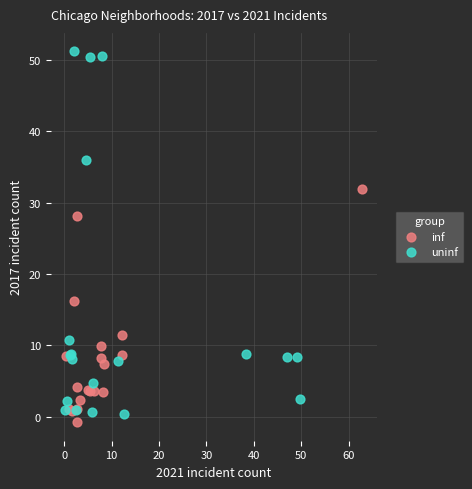

Which series reaches the maximum Y coordinate?

uninf